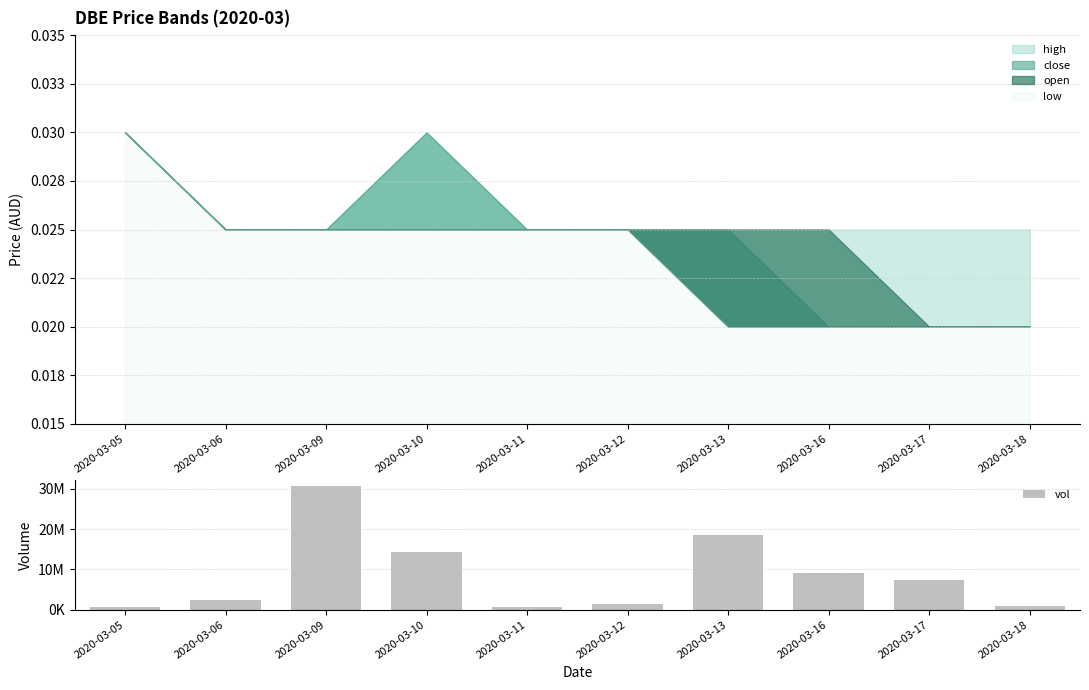

Count the number of categories in the chart.

10